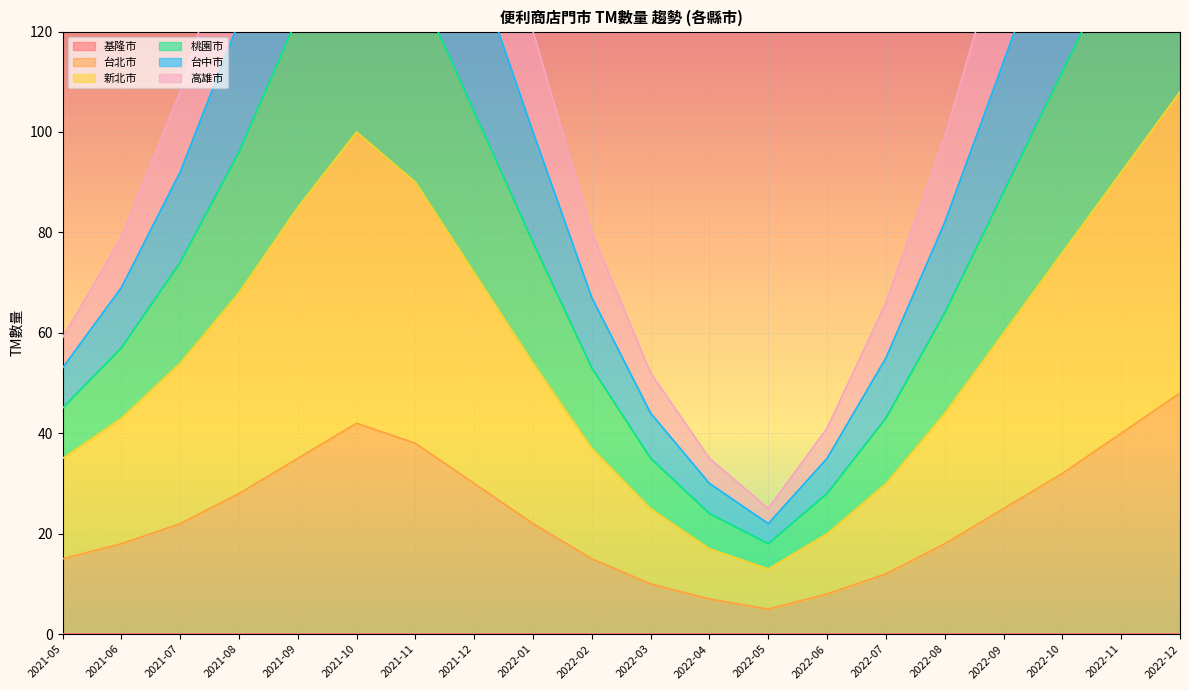

True or false: 高雄市 has a value of 49 at 2022-03.

False